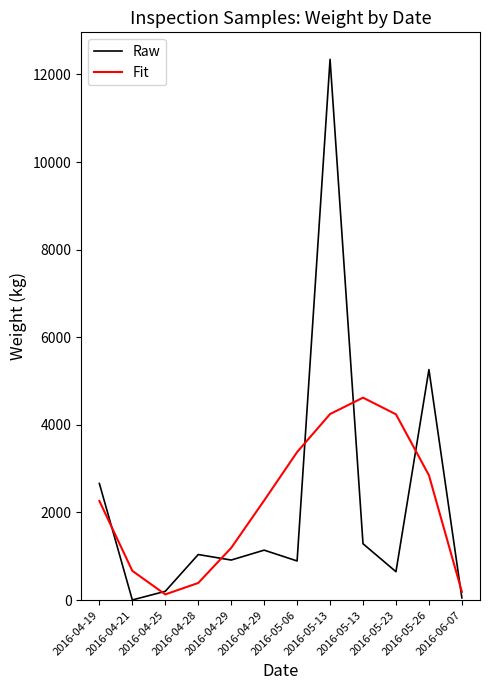

What are all the series names shown in the legend?

Raw, Fit